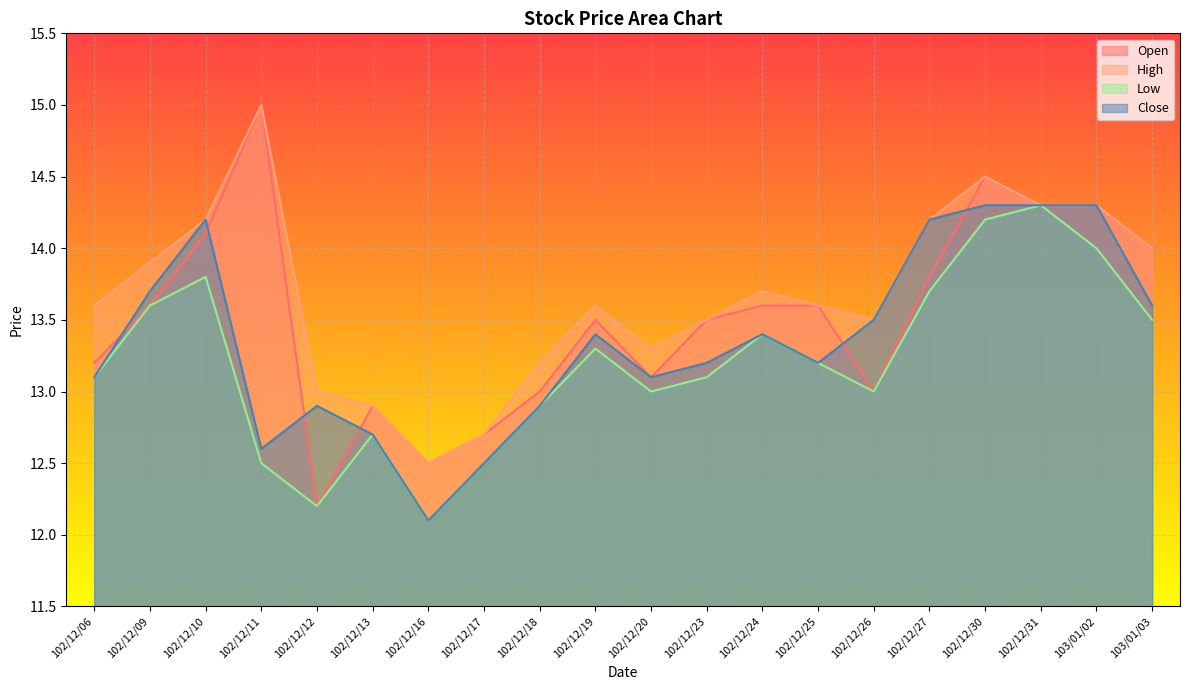

How many lines are shown in the chart?

4